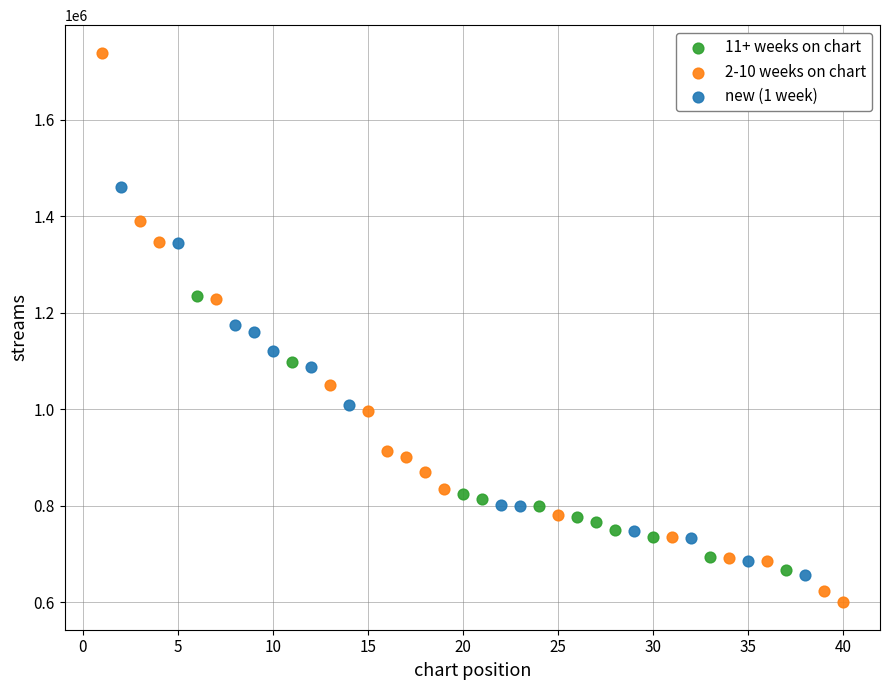

Which series contains the lowest Y value?

2-10 weeks on chart